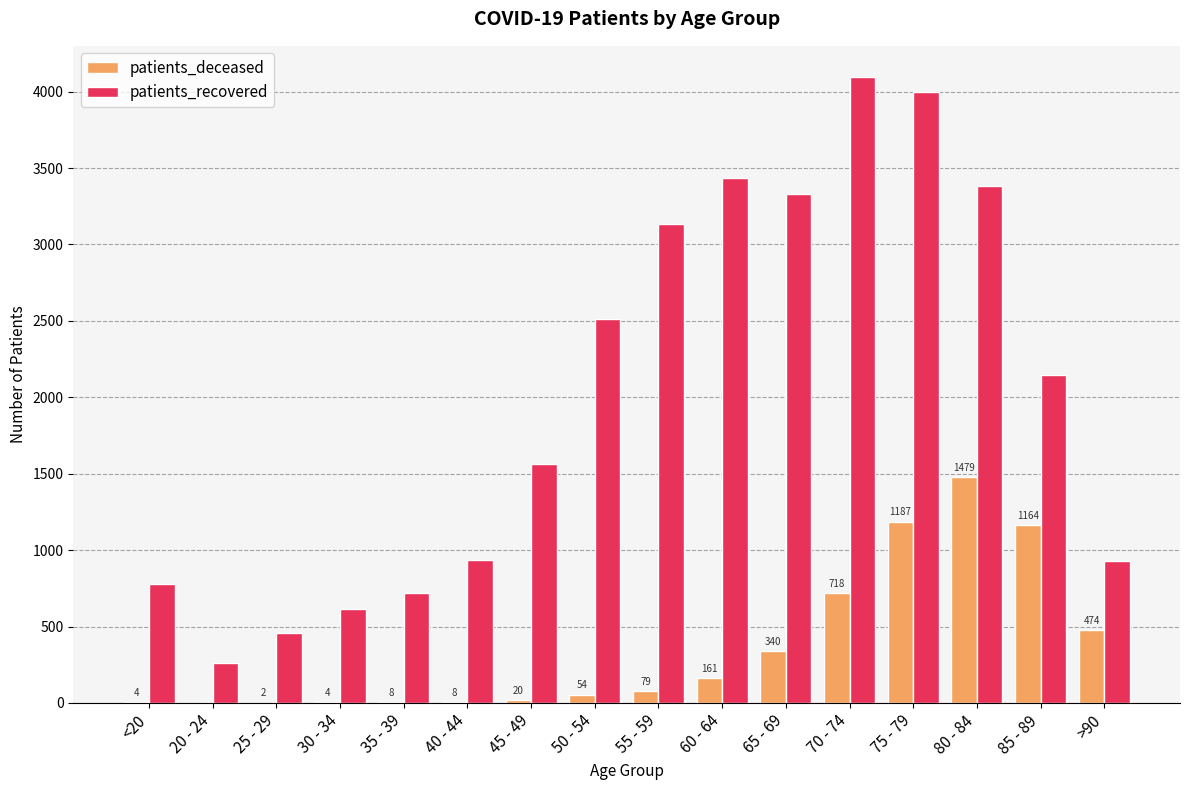

What is the difference between the patients_deceased values at 80 - 84 and 85 - 89?

315